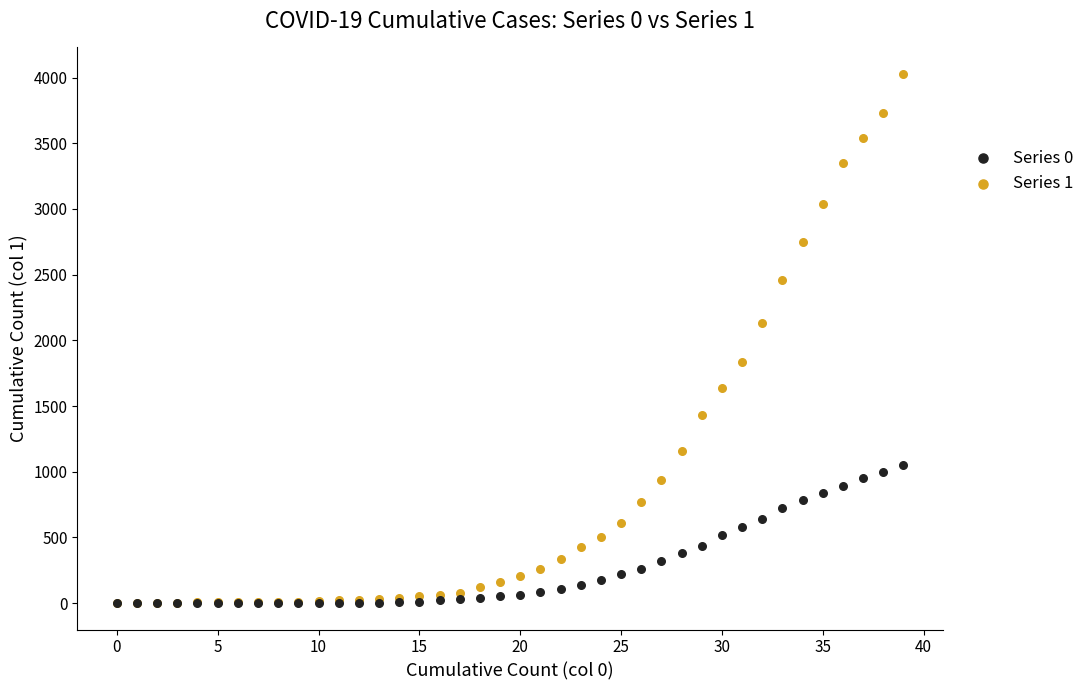

Across all series, what Y value is closest to 2014?

2131